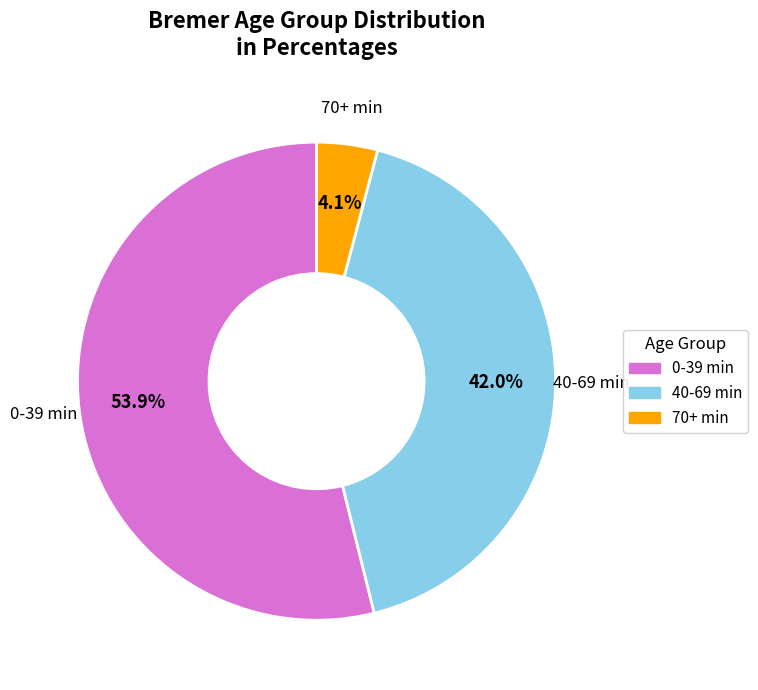

Does any single category account for the majority?

Yes